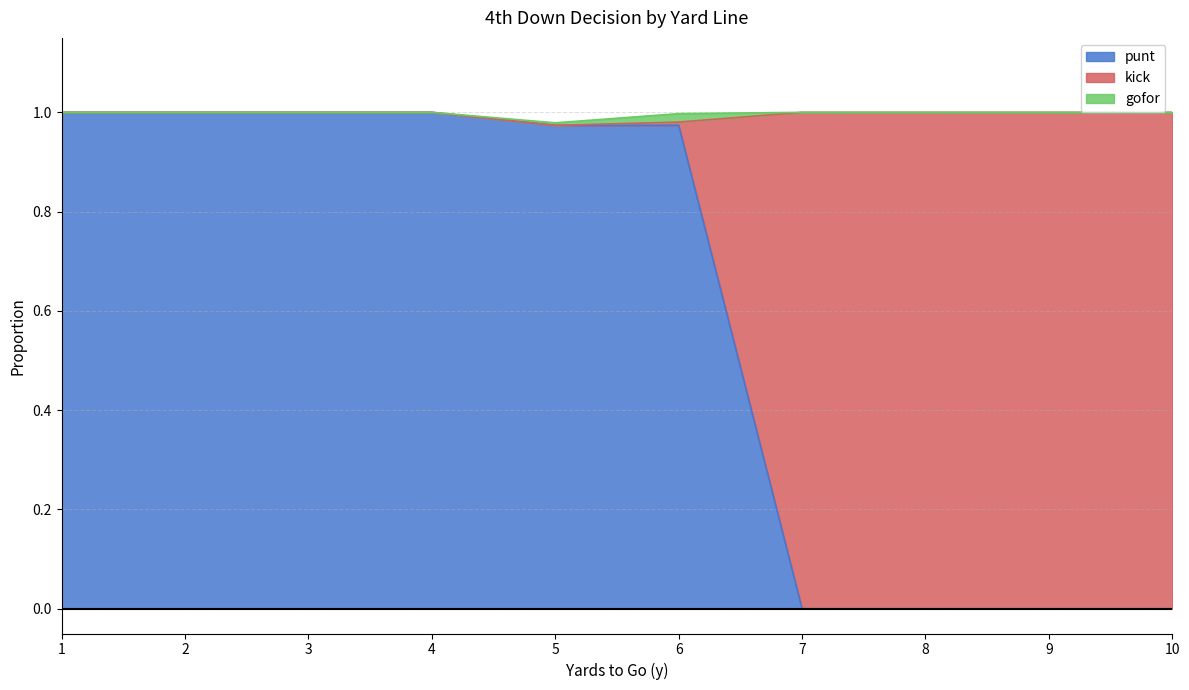

True or false: kick and punt intersect in this chart.

True